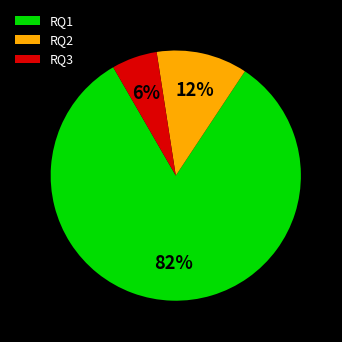

The RQ3 slice represents 1% of the pie. True or false?

False